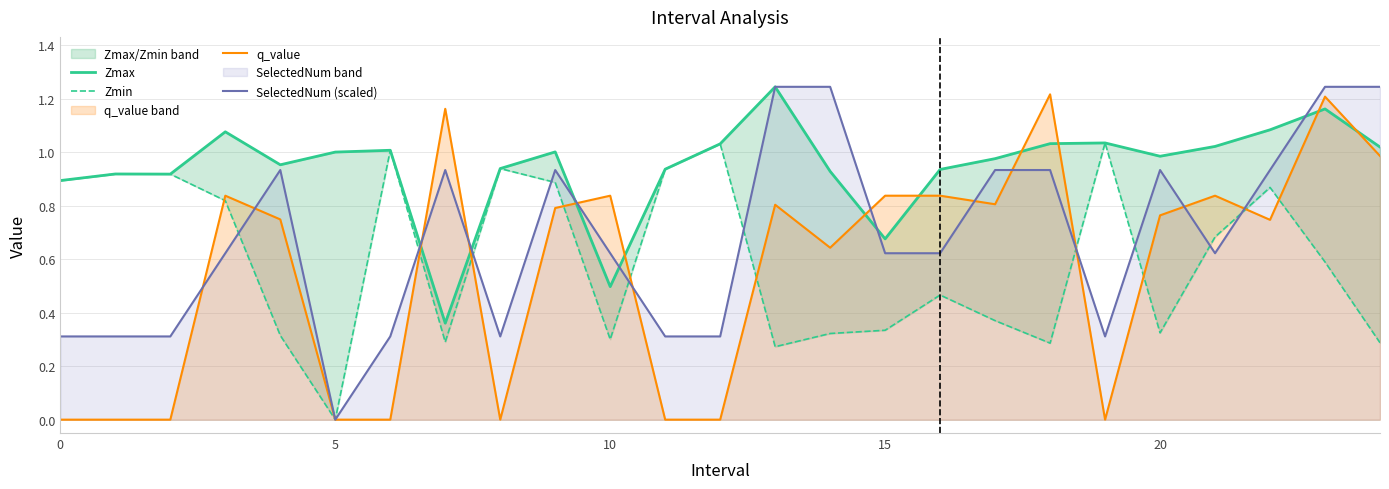

What are all the series names shown in the legend?

Zmax, Zmin, q_value, SelectedNum (scaled)